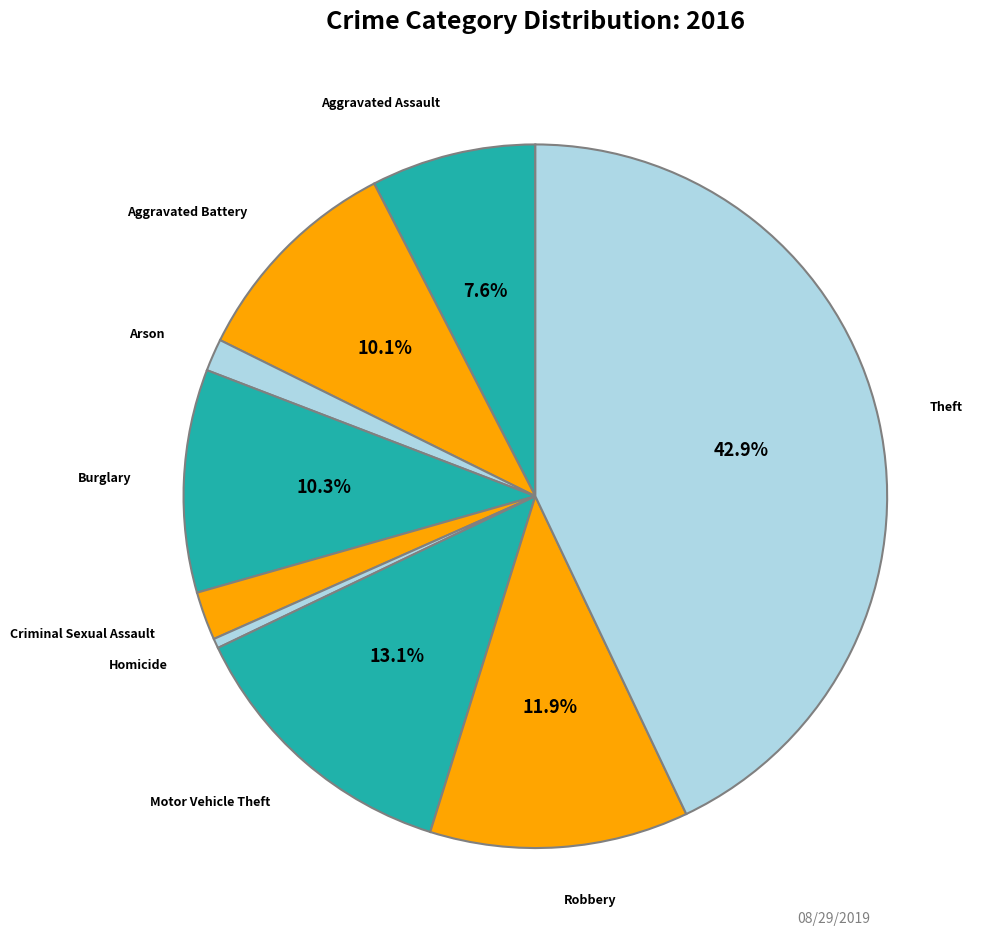

How many segments does this pie chart have?

9